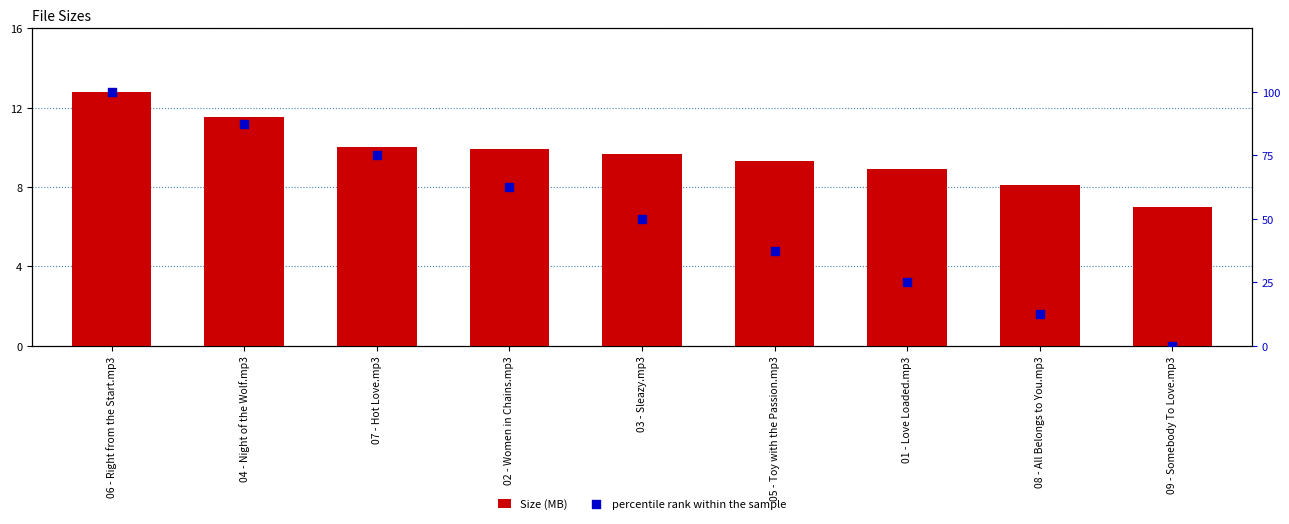

At which category is the sum across all series the highest?

06 - Right from the Start.mp3